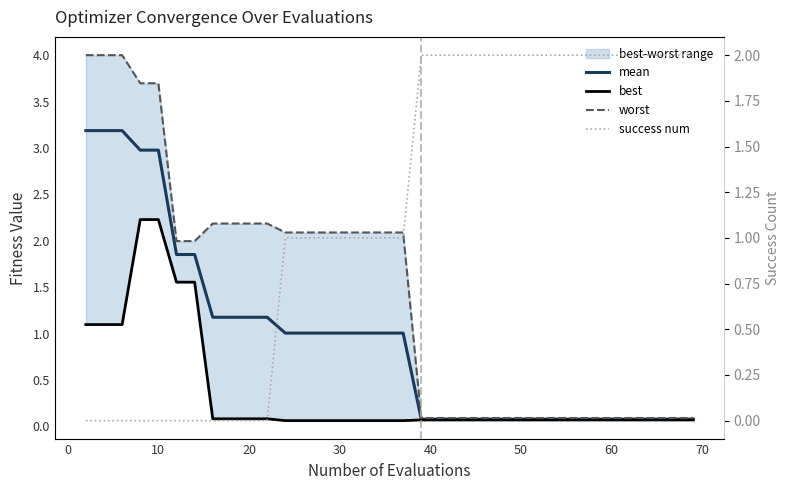

How many lines are shown in the chart?

4